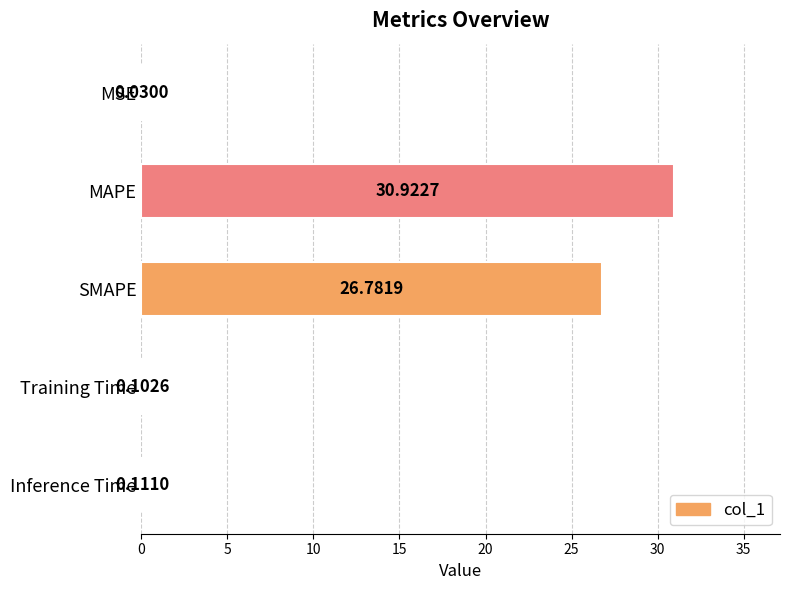

Between SMAPE and MAPE, which is larger?

MAPE